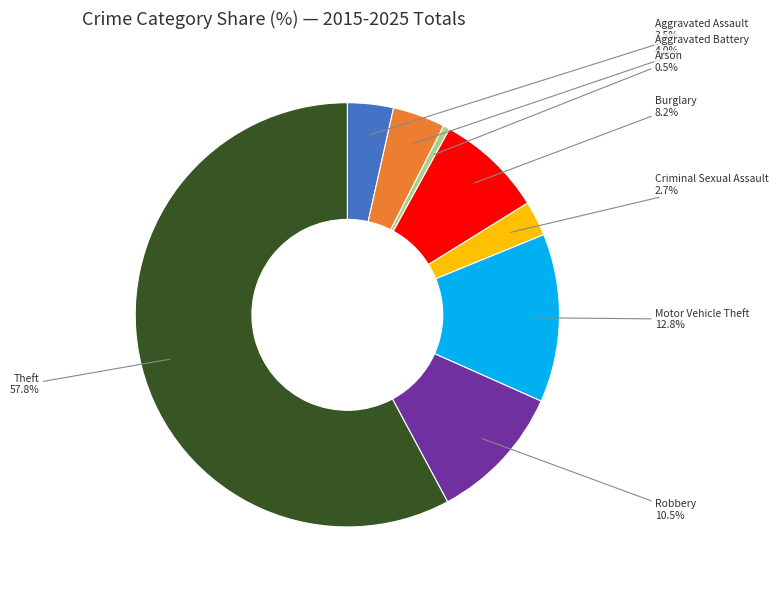

To the nearest percent, what portion does Motor Vehicle Theft represent?

13%